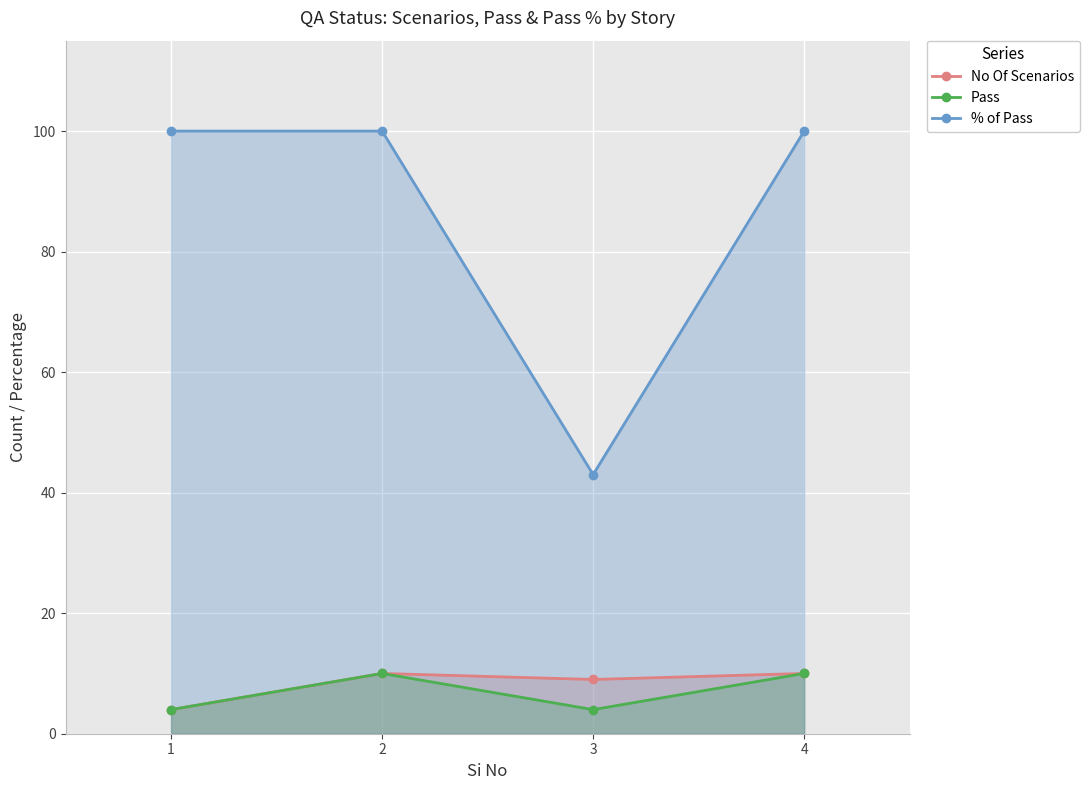

Which label corresponds to the smallest value in the chart?

1